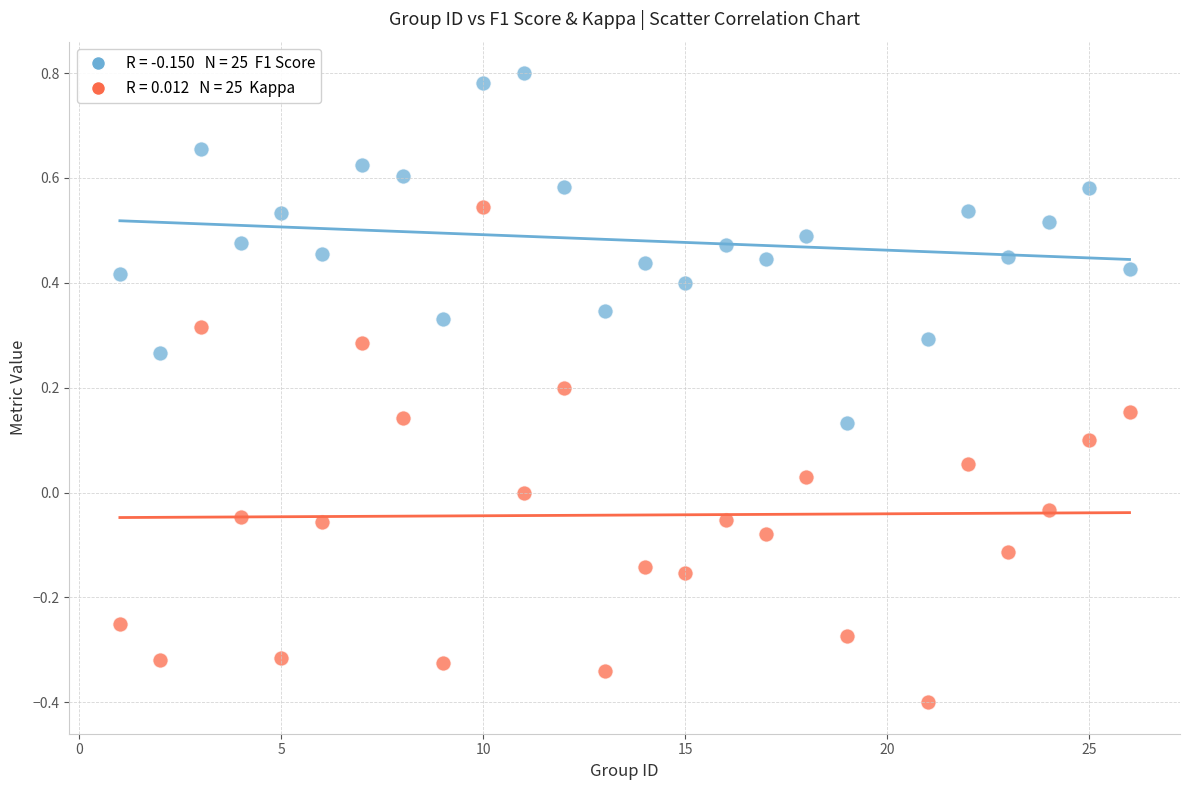

Across all data points, what is the range of Y values (max minus min)?

1.2